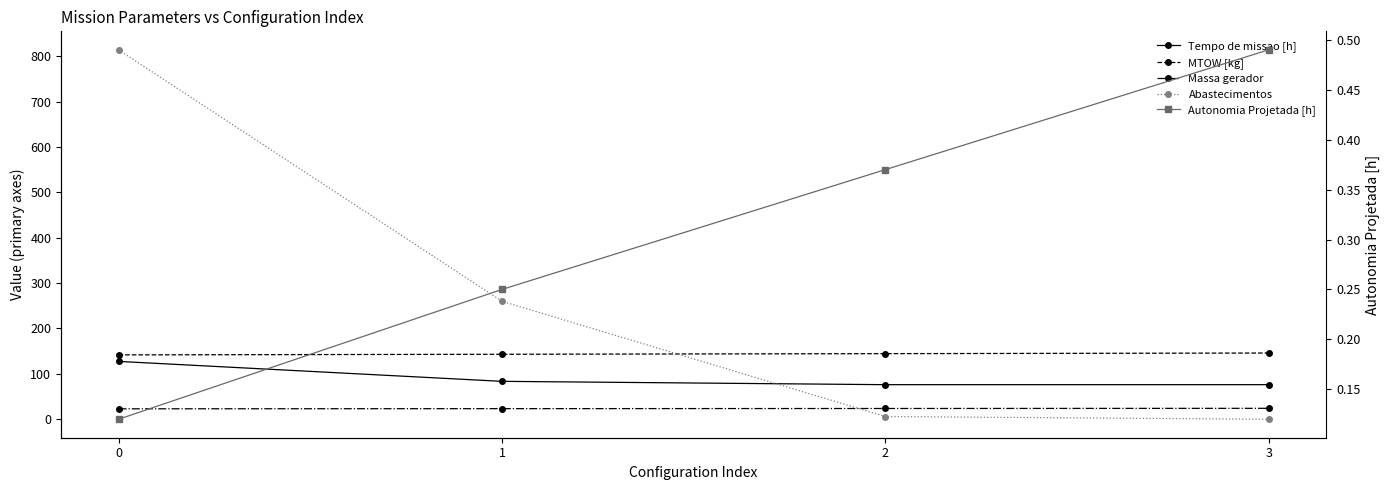

Where is Abastecimentos nearest to the value 407?

1